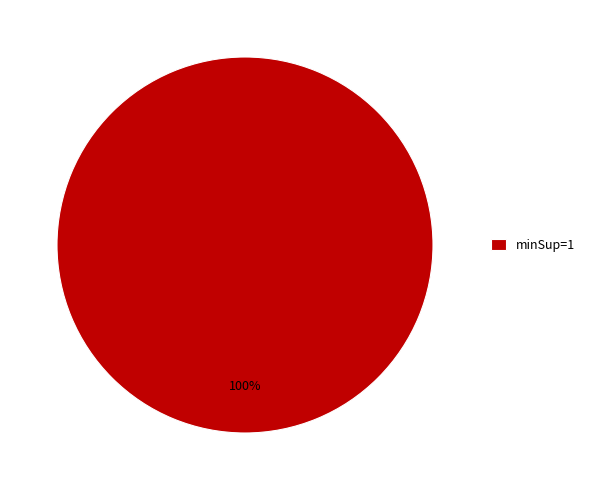

Rank the categories by value from highest to lowest.

minSup=1